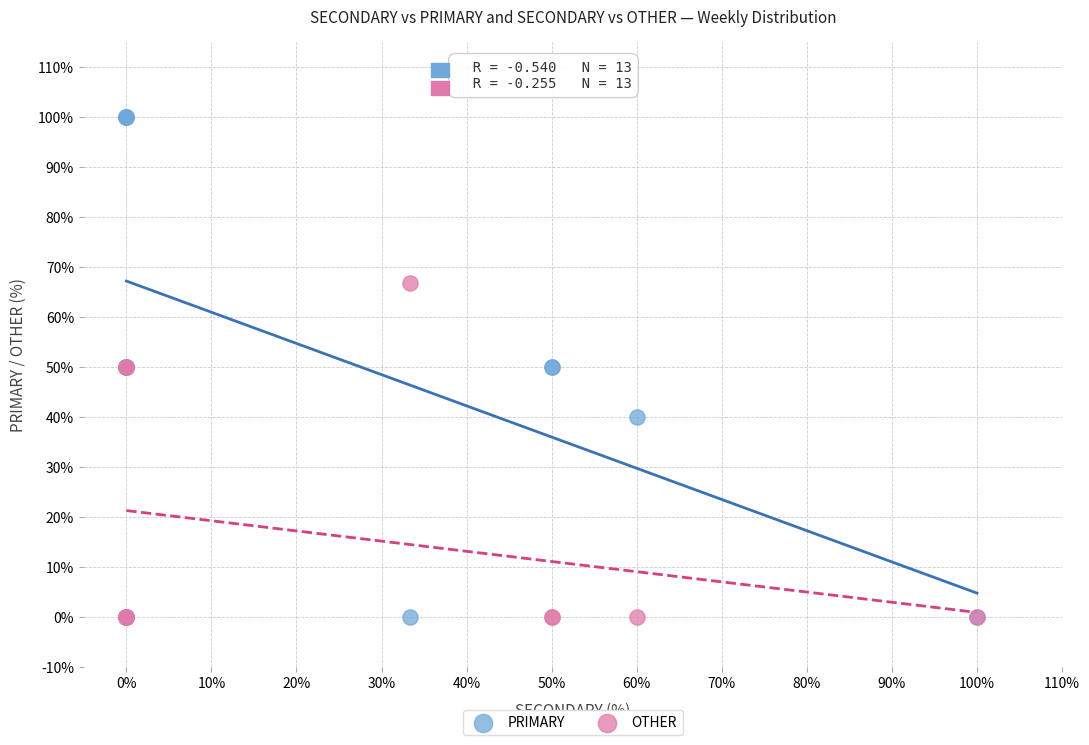

In the OTHER series, what Y value is closest to 33?

50.0